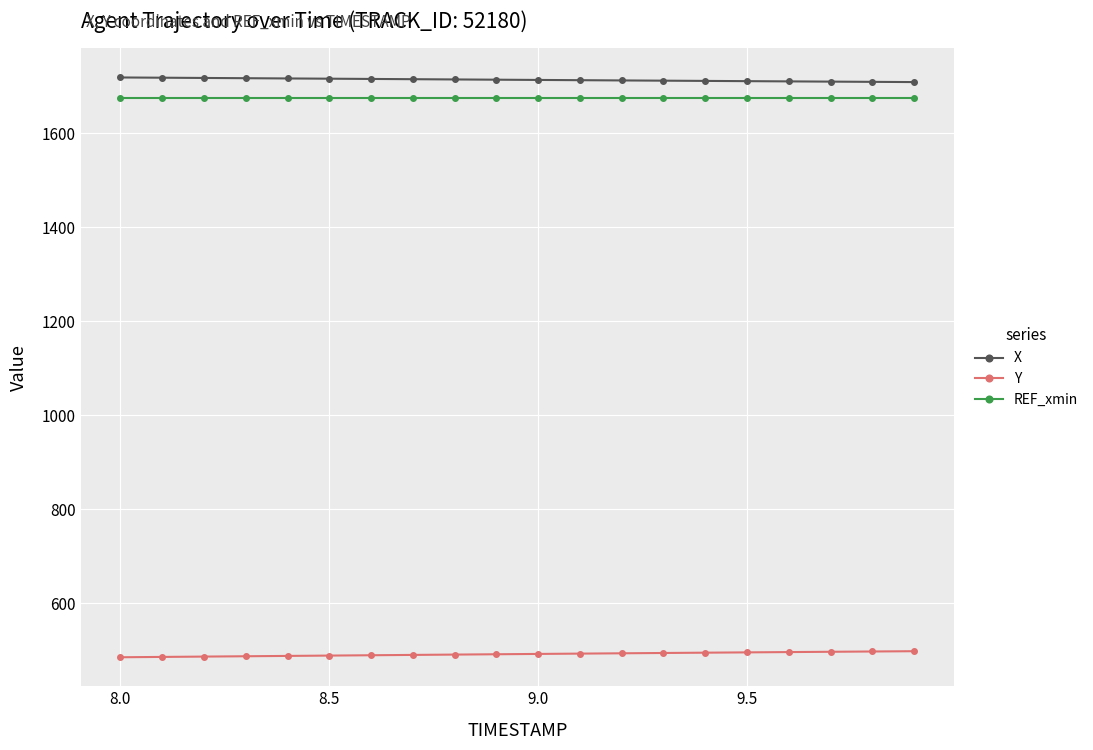

At how many categories does at least one series exceed 1342?

20